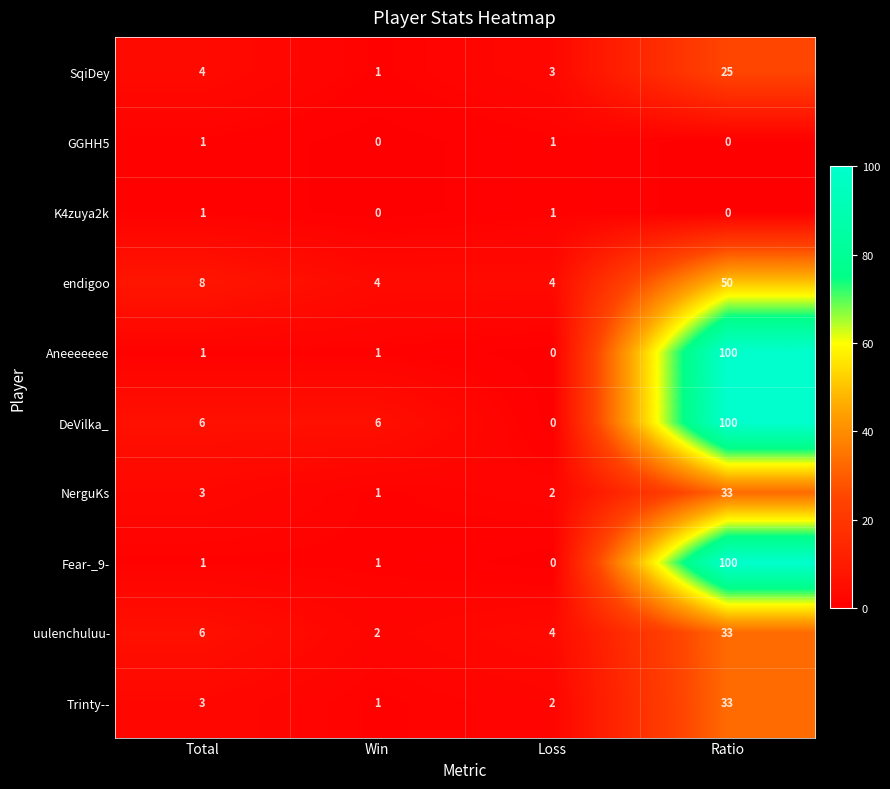

What is the sum of the Trinty-- values at Total and Ratio?

36